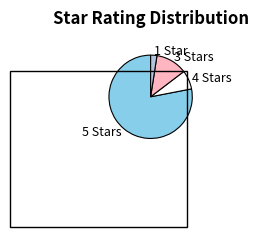

Which category accounts for the majority?

5 Stars